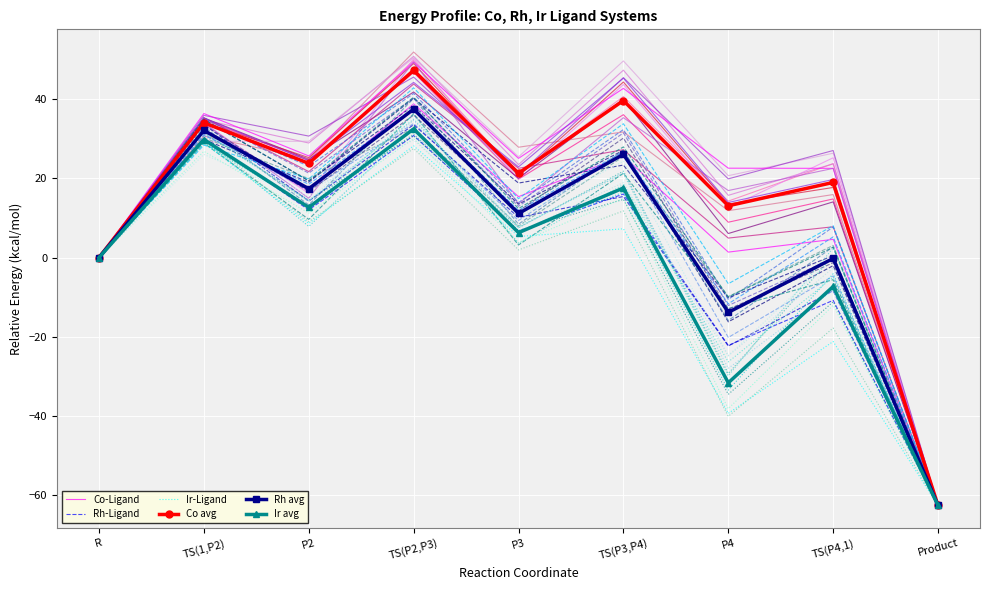

True or false: Rh avg and Ir avg cross at least once.

False